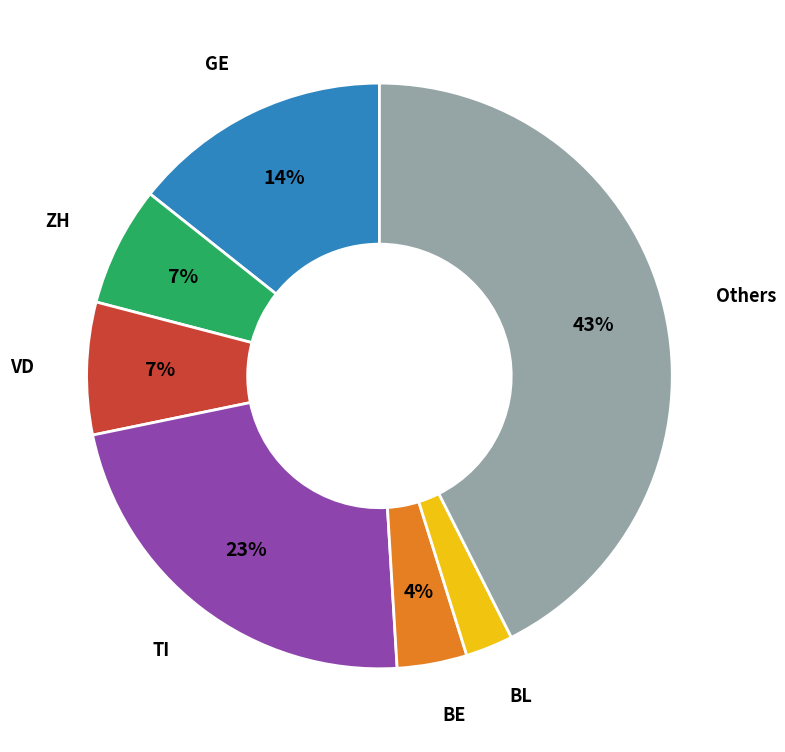

To the nearest percent, what is the average slice percentage?

14%